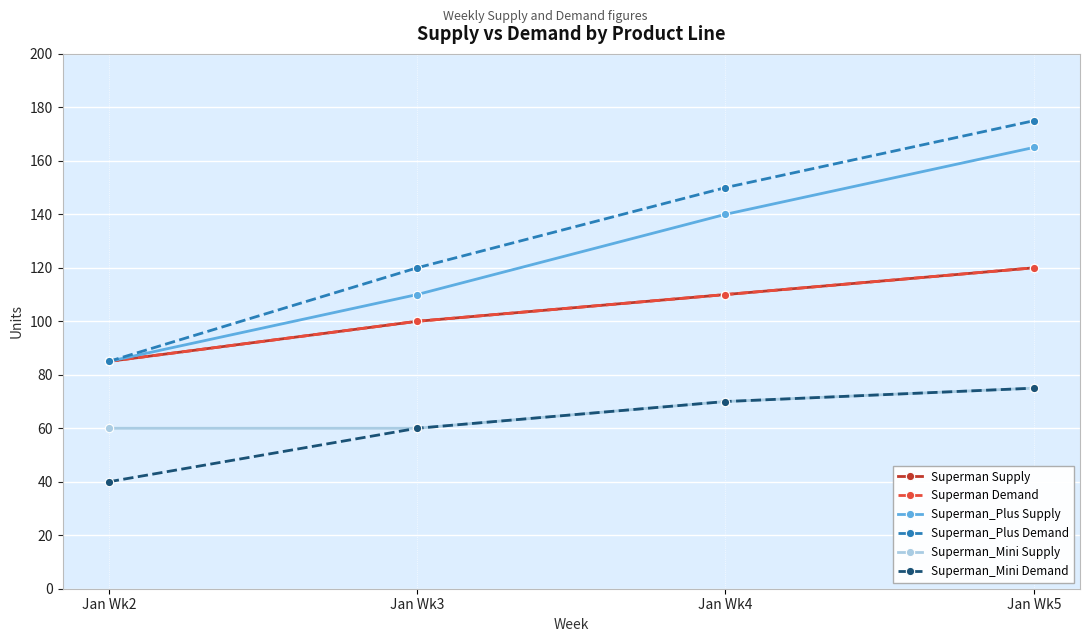

Does the chart have visible grid lines?

Yes